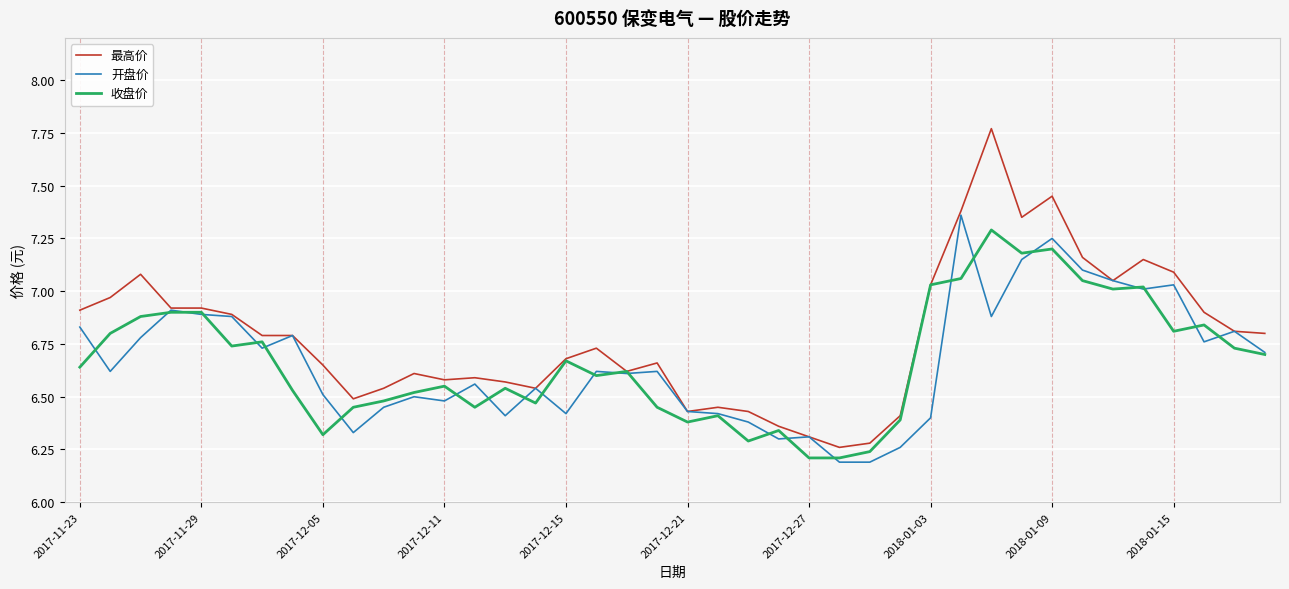

At how many categories does at least one series exceed 7?

10